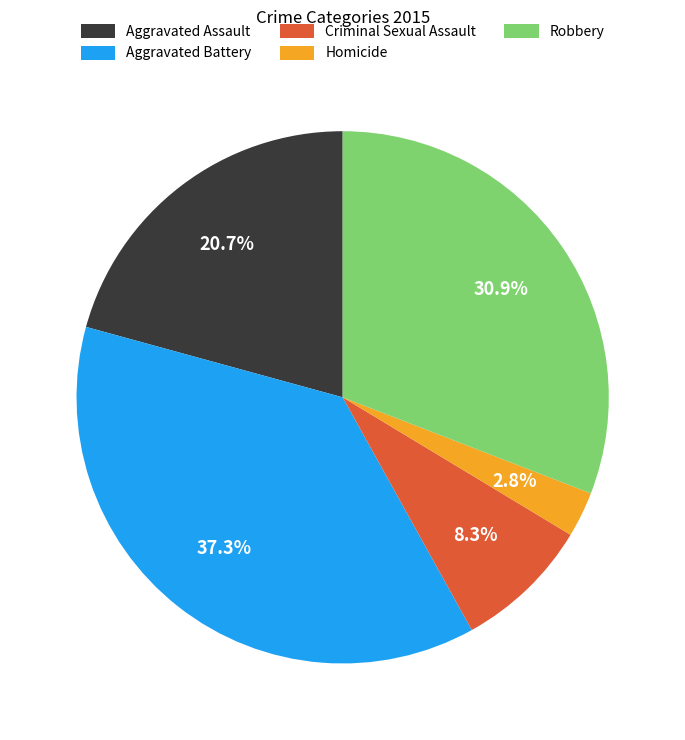

What is the largest slice in the pie chart?

Aggravated Battery